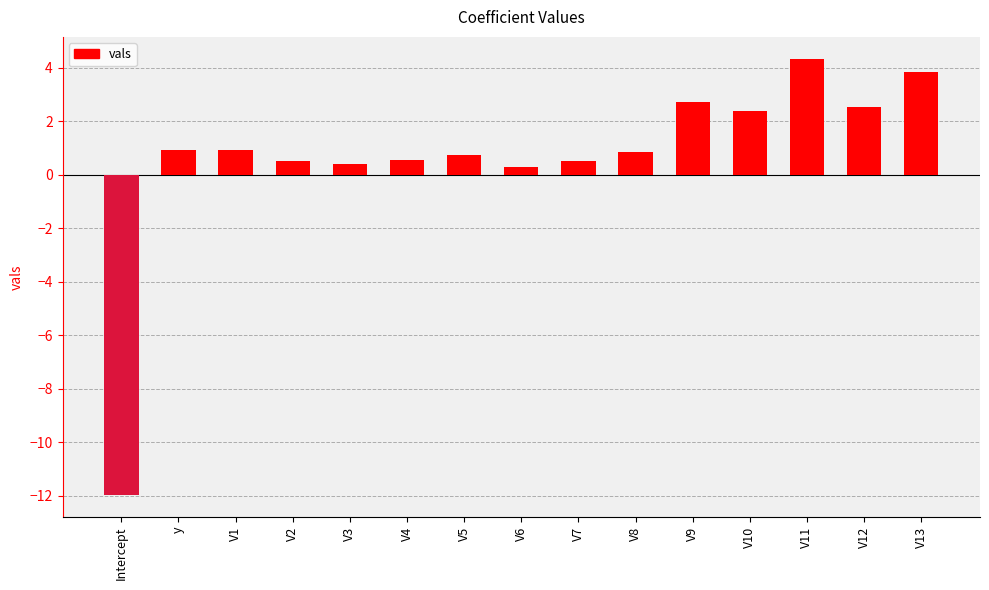

What is the average value?

0.6